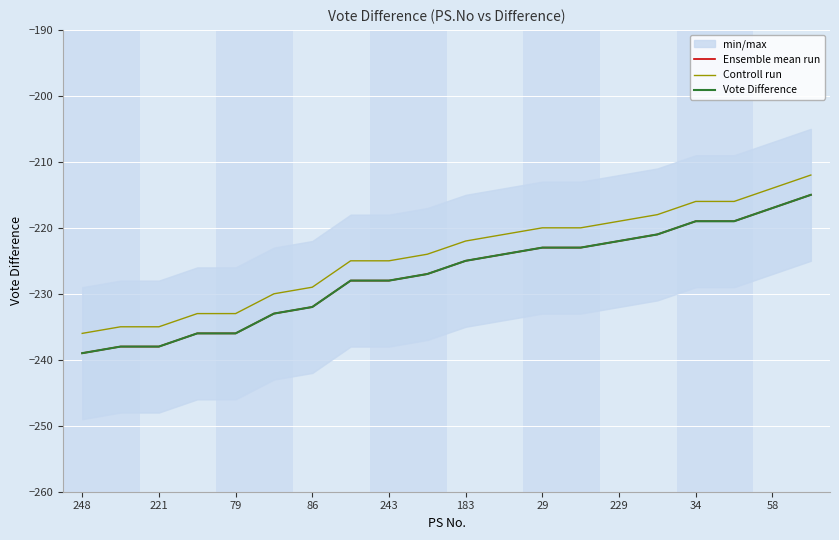

At which category is the sum across all series the highest?

19